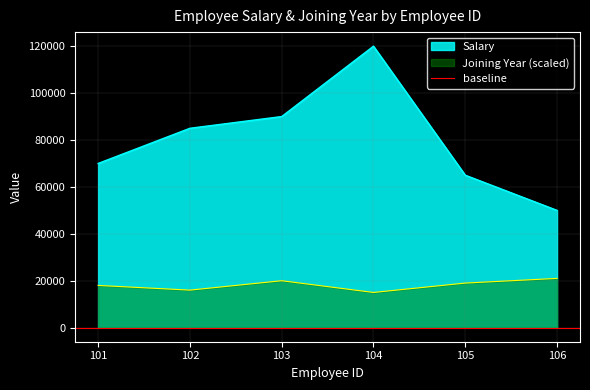

At how many categories does at least one series exceed 62373?

5